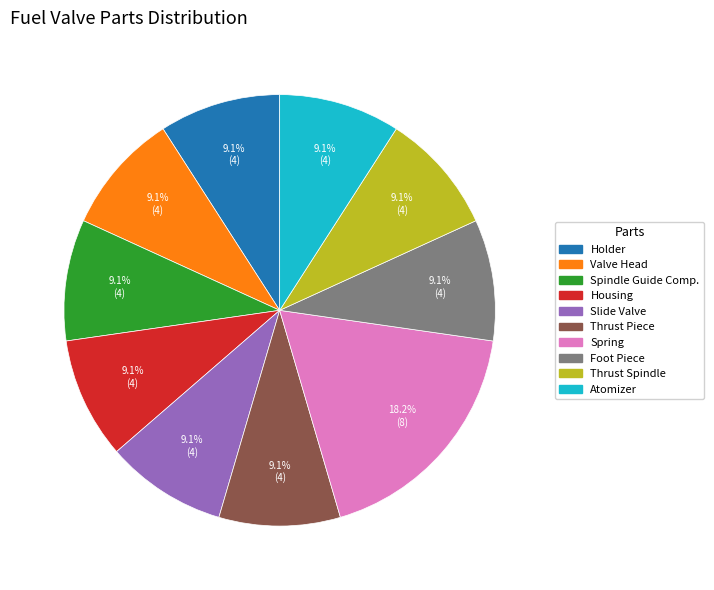

To the nearest percent, what is the combined percentage of Thrust Spindle and Atomizer?

18%